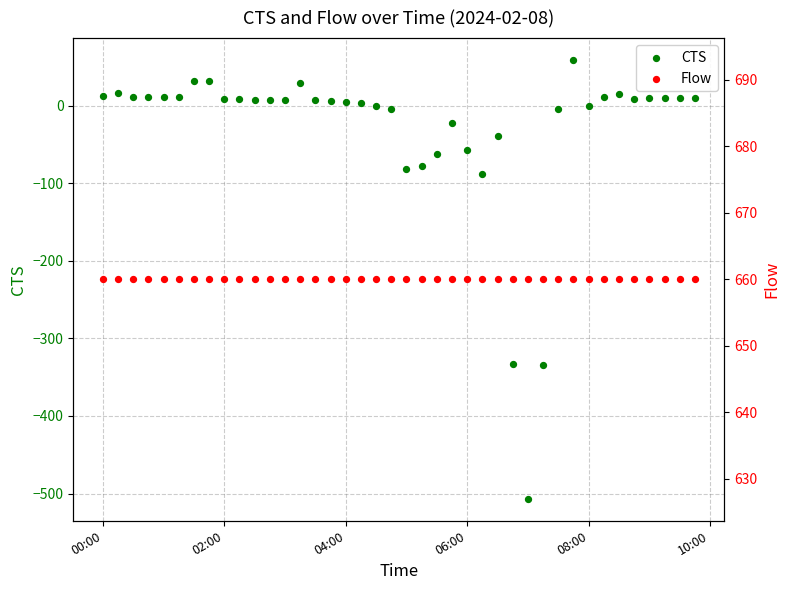

Which series has the largest Y range (max minus min)?

CTS